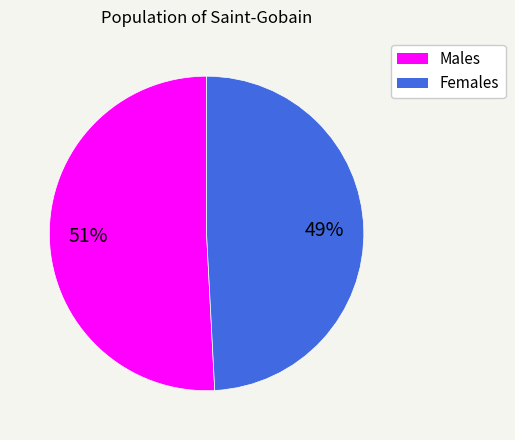

Count the number of slices in the pie.

2